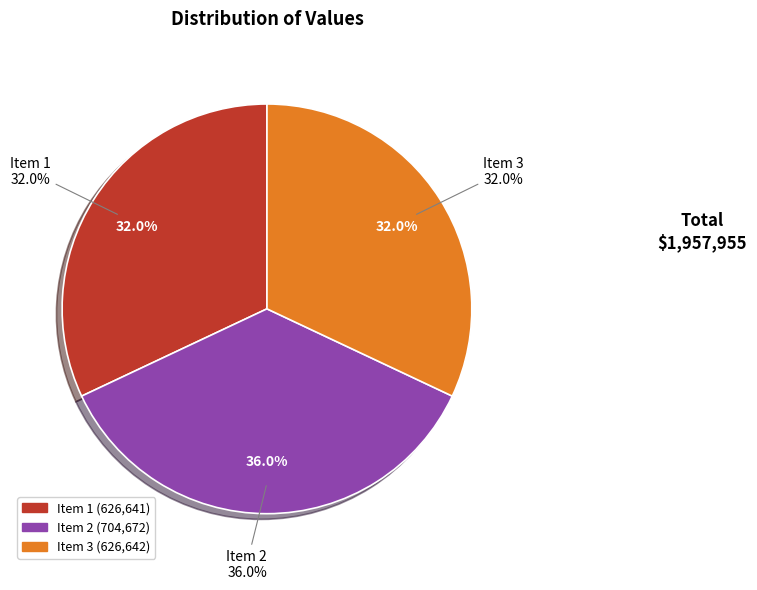

Which slice is the smallest?

626641